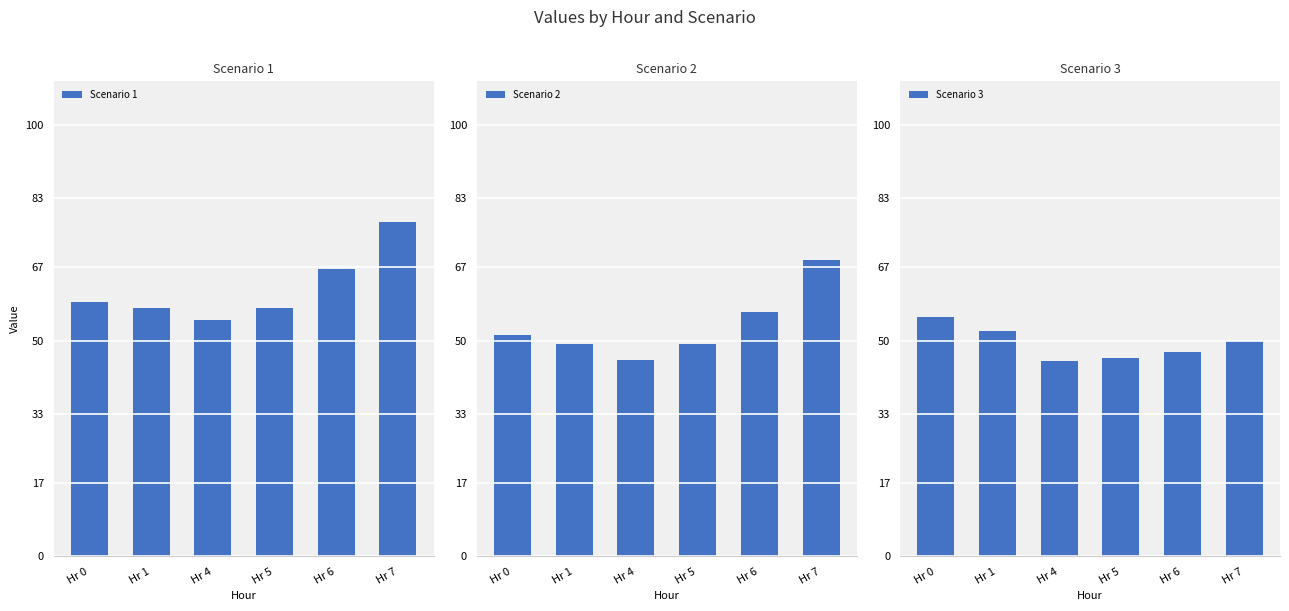

Rank the series by their average value, from highest to lowest.

Scenario 1, Scenario 2, Scenario 3